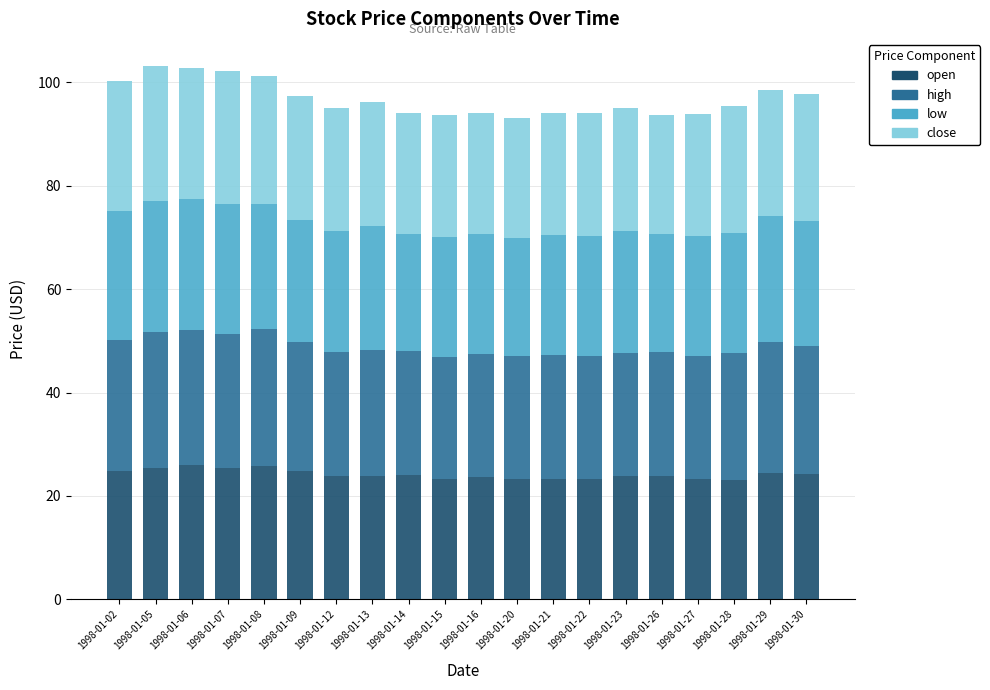

What is the maximum value for open?

25.9